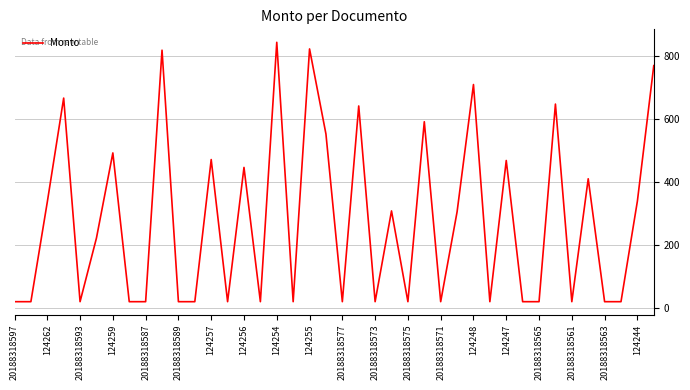

What is the smallest value displayed?

20